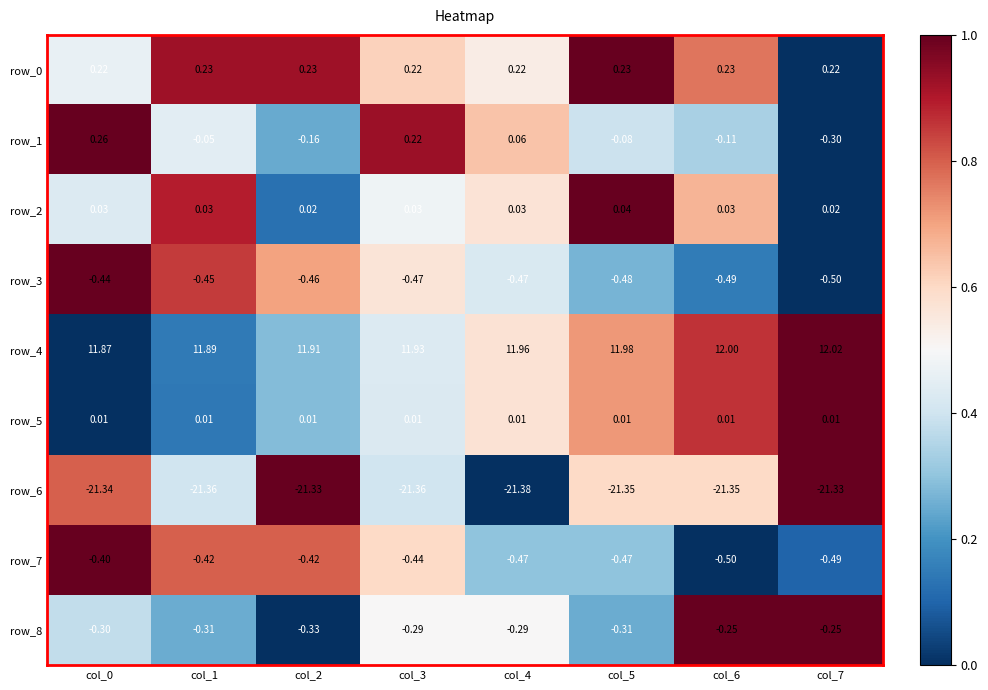

Which series has the largest range (max minus min)?

row_1